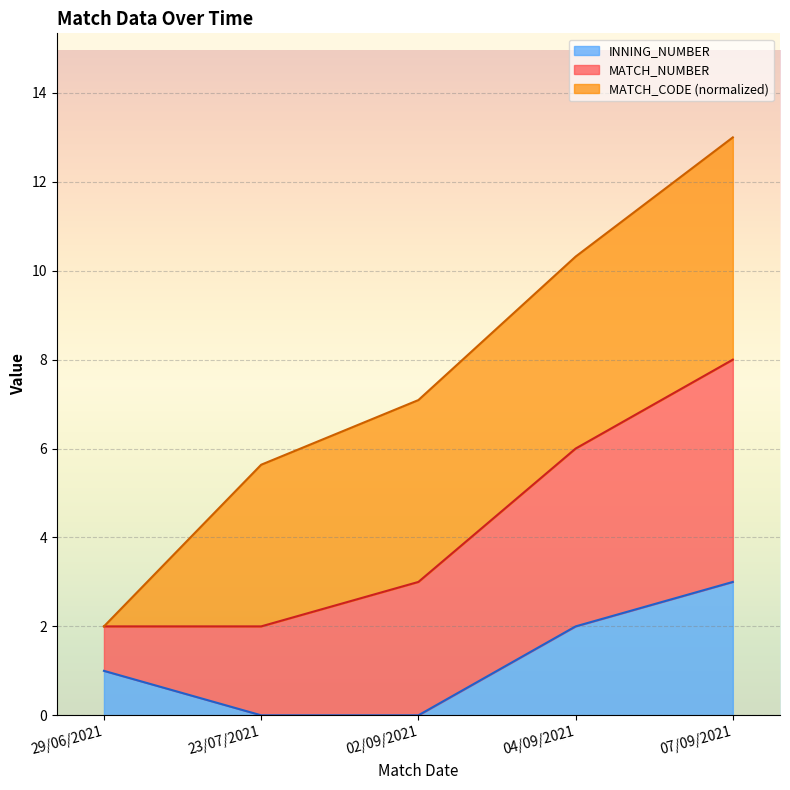

At which category is the sum across all series the highest?

07/09/2021